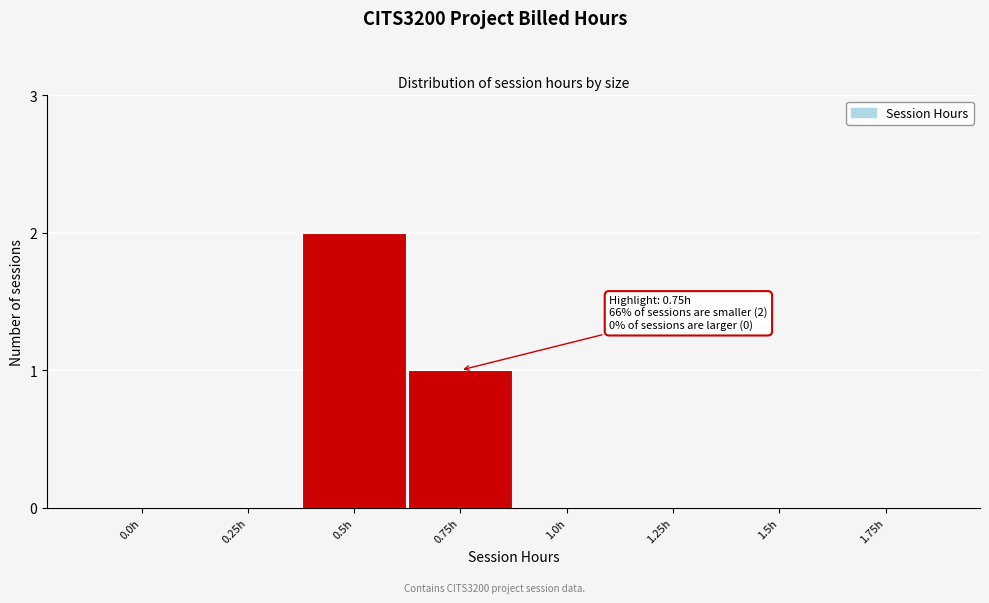

Reading left to right, list all the values displayed in this chart.

0.0h=0	0.25h=0	0.5h=2	0.75h=1	1.0h=0	1.25h=0	1.5h=0	1.75h=0